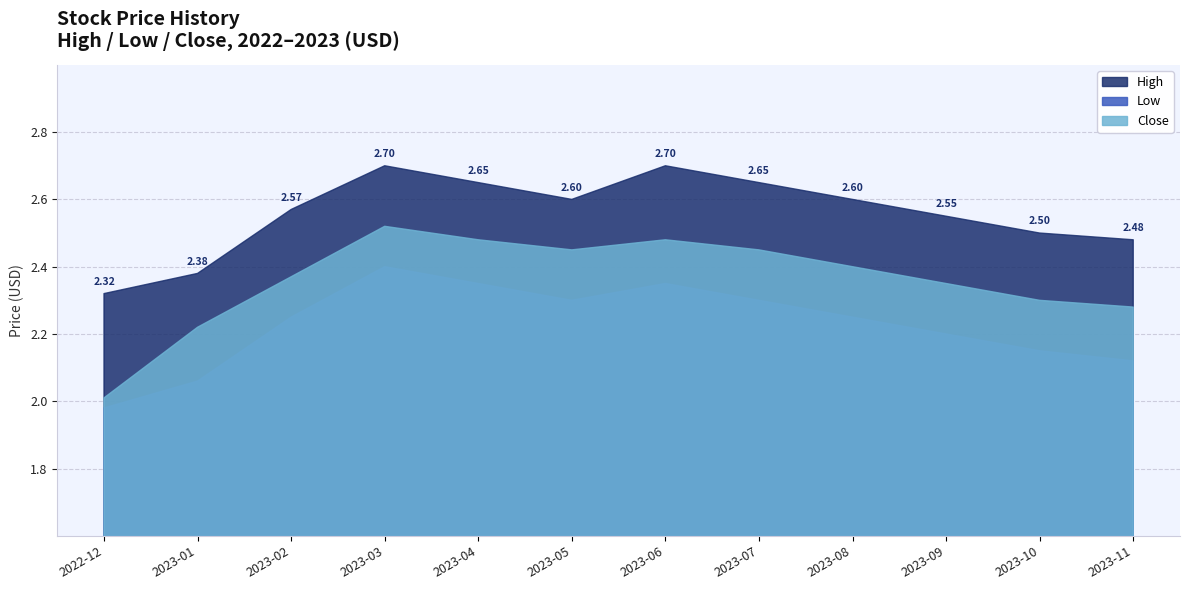

List the series in order of their peak value, highest first.

High, Close, Low